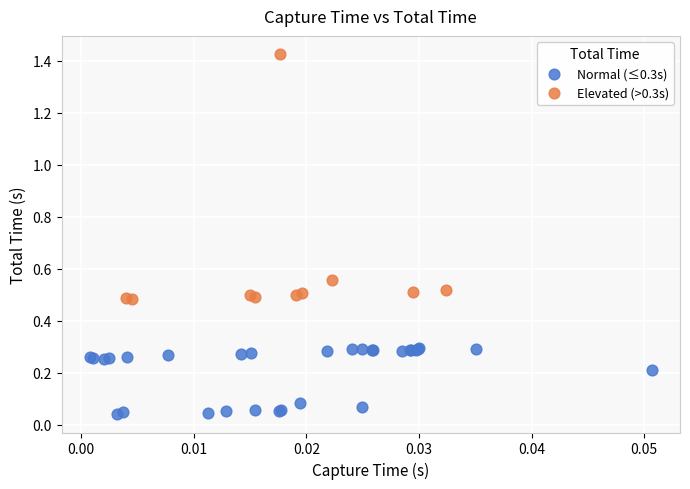

Which series has the widest spread of Y values?

Elevated (>0.3s)